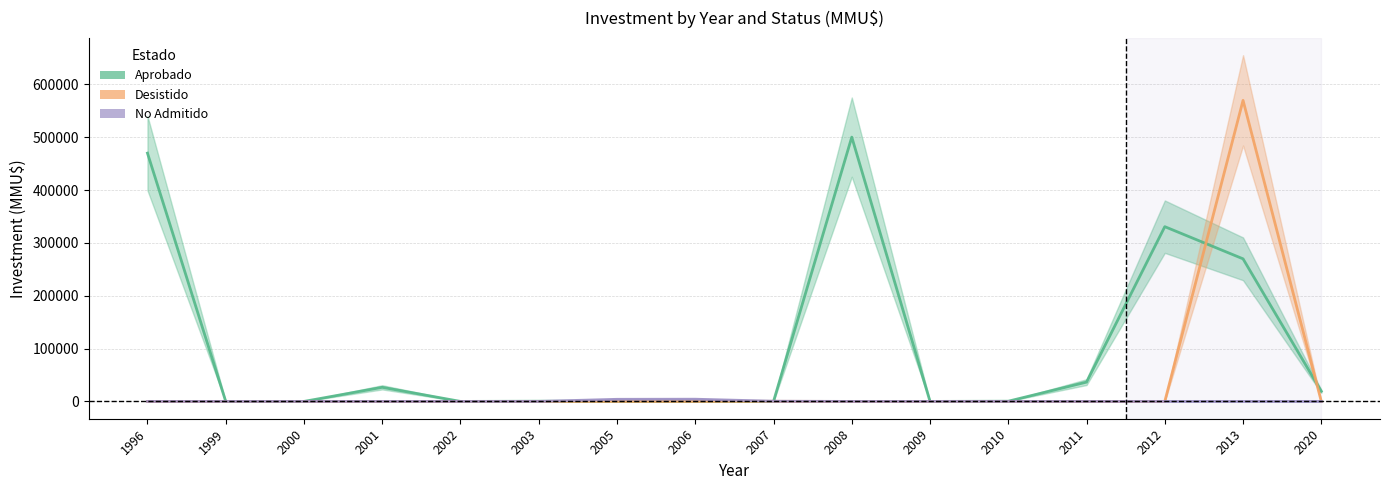

Which series has the largest total across all categories?

Aprobado